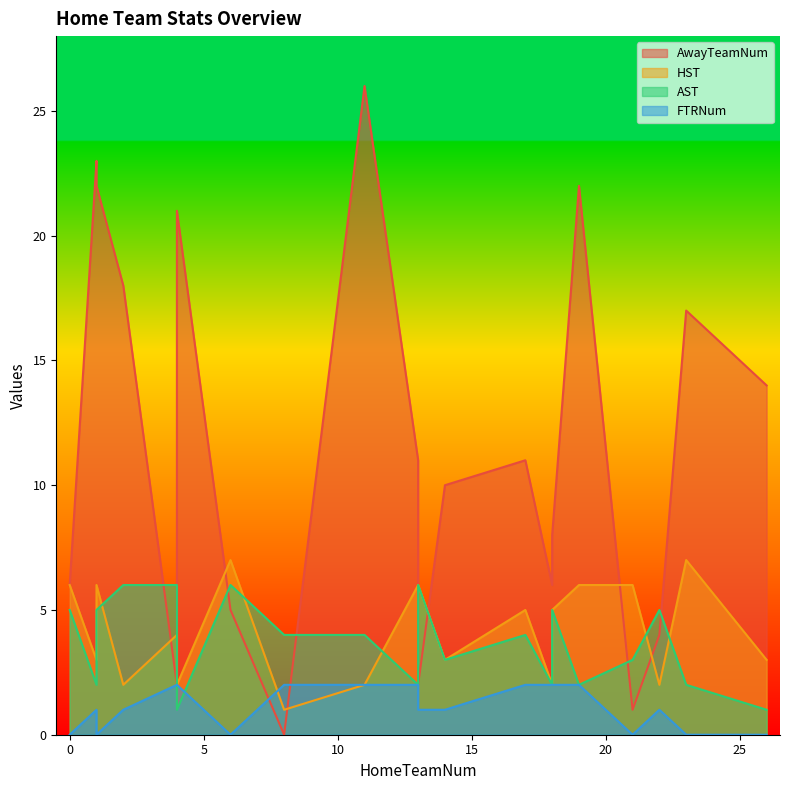

Is it true that AST equals 4 at 11?

True